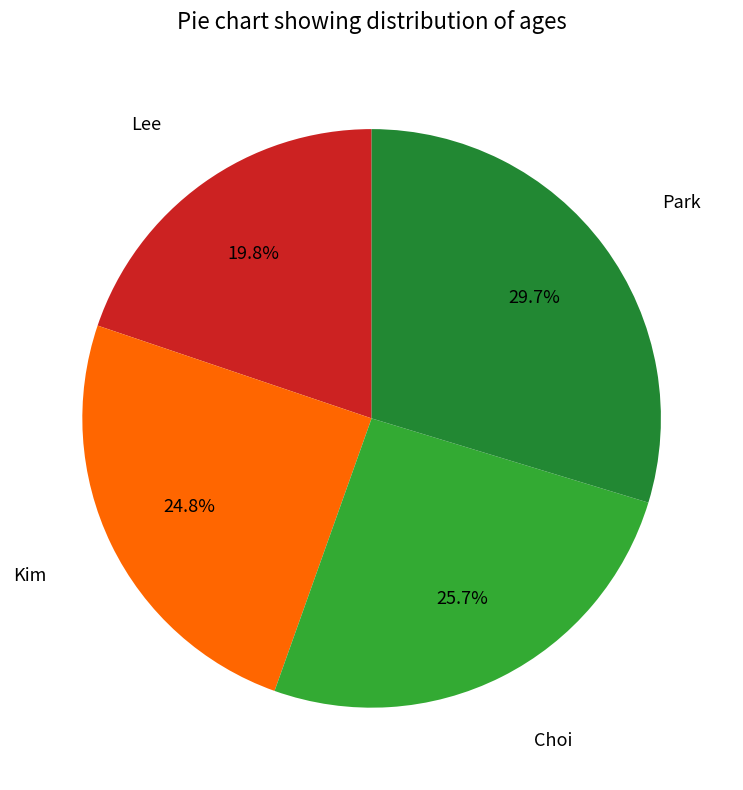

Count the number of slices in the pie.

4